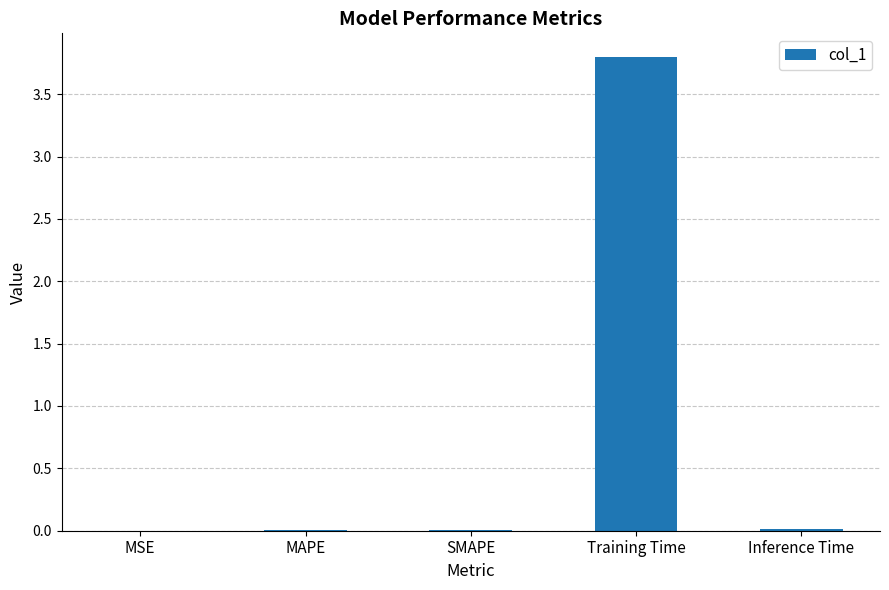

What is the sum of all values?

3.8